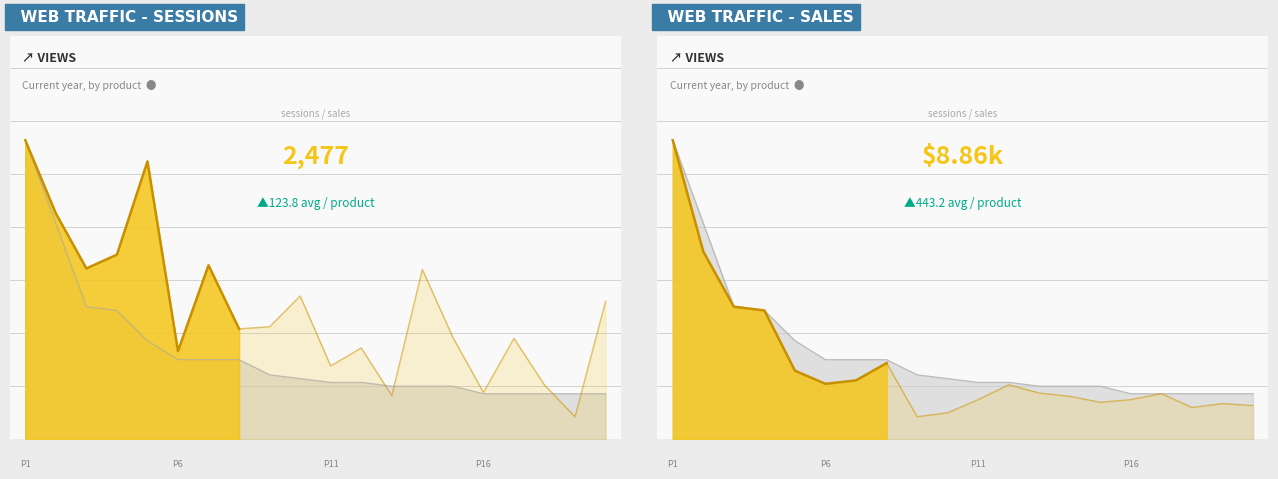

At how many categories does at least one series exceed 155?

2